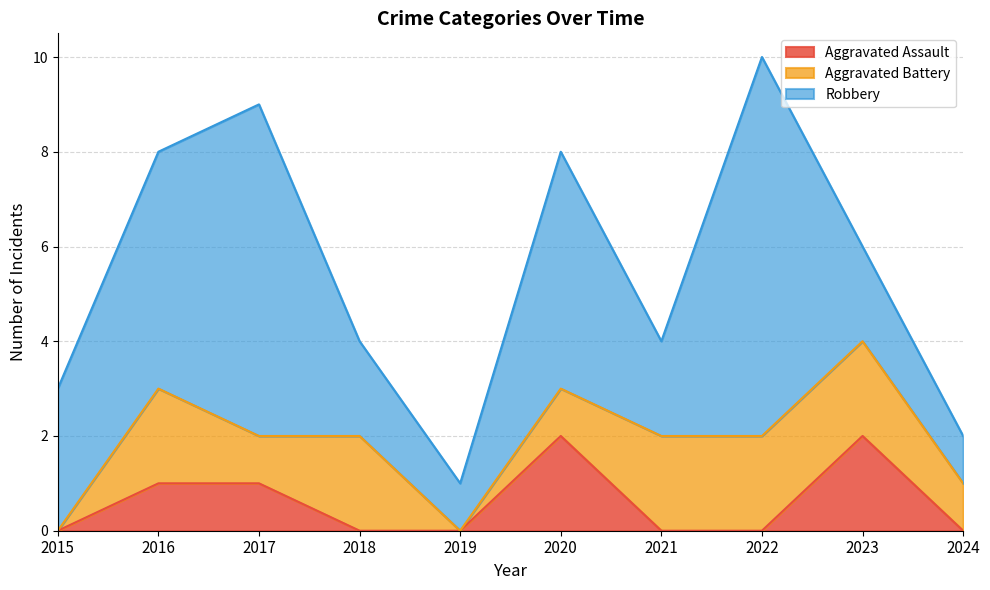

What is the difference between the maximum and minimum values in the Aggravated Assault series?

2